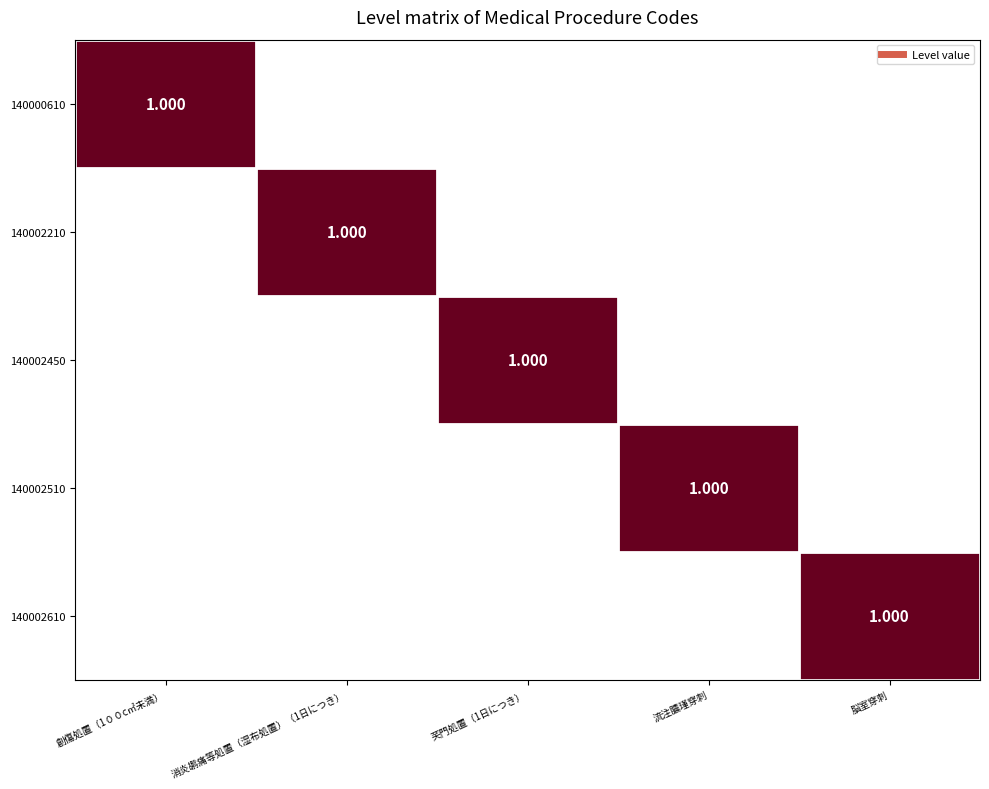

What is the difference between the maximum and minimum values in the 140002450 series?

1